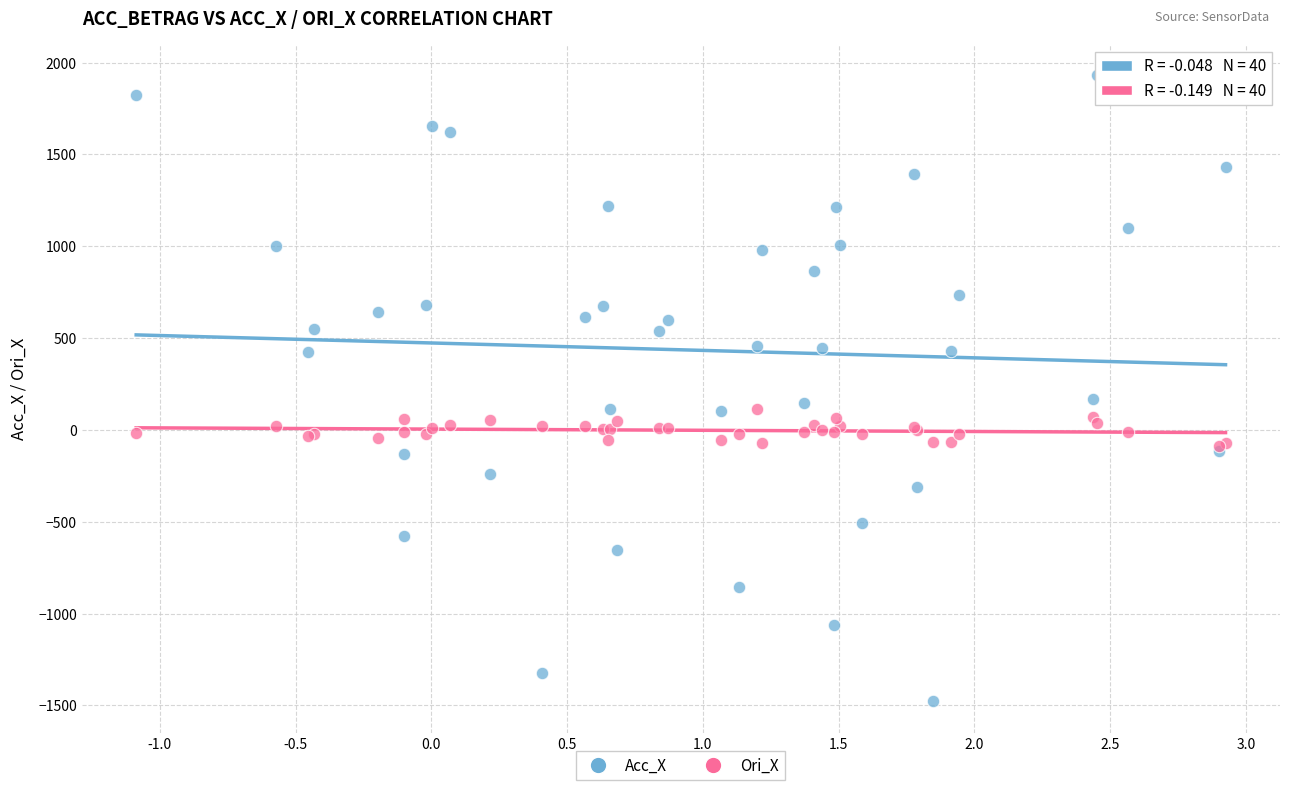

What are all the series names shown in the legend?

Acc_X, Ori_X